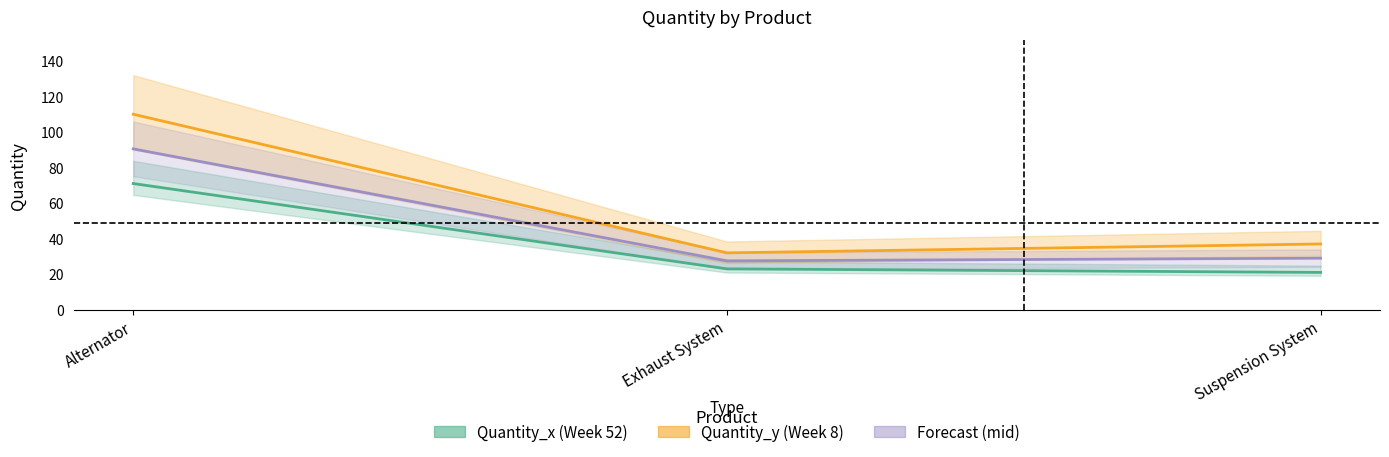

At which category is the sum across all series the highest?

Alternator